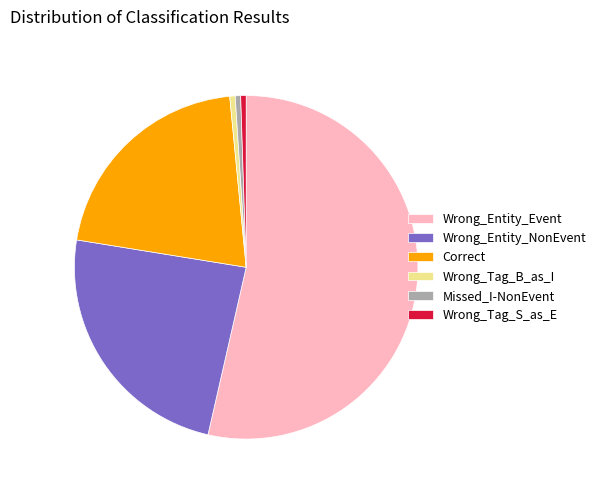

Count the number of slices in the pie.

6